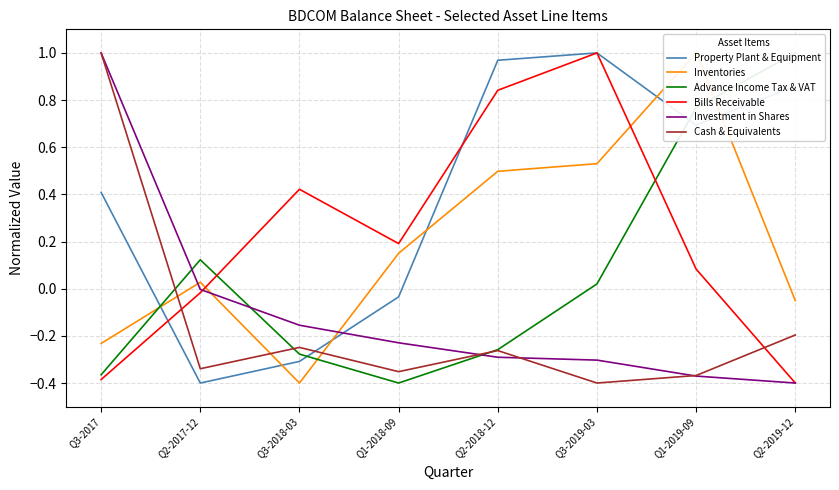

Does the chart display data point markers on the line(s)?

No